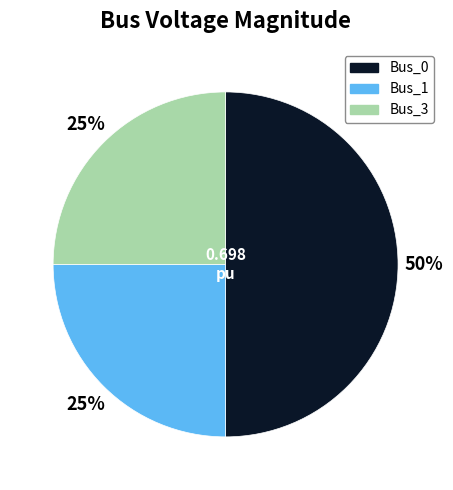

To the nearest percent, what percentage of the pie is Bus_0?

50%